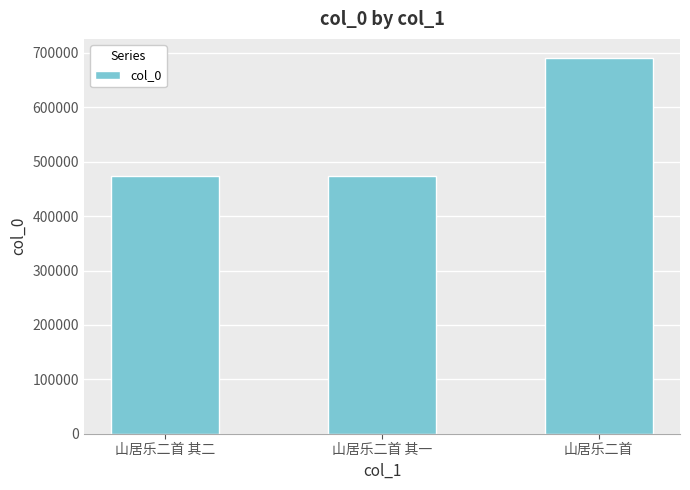

At which label is the value closest to 582690?

山居乐二首 其二